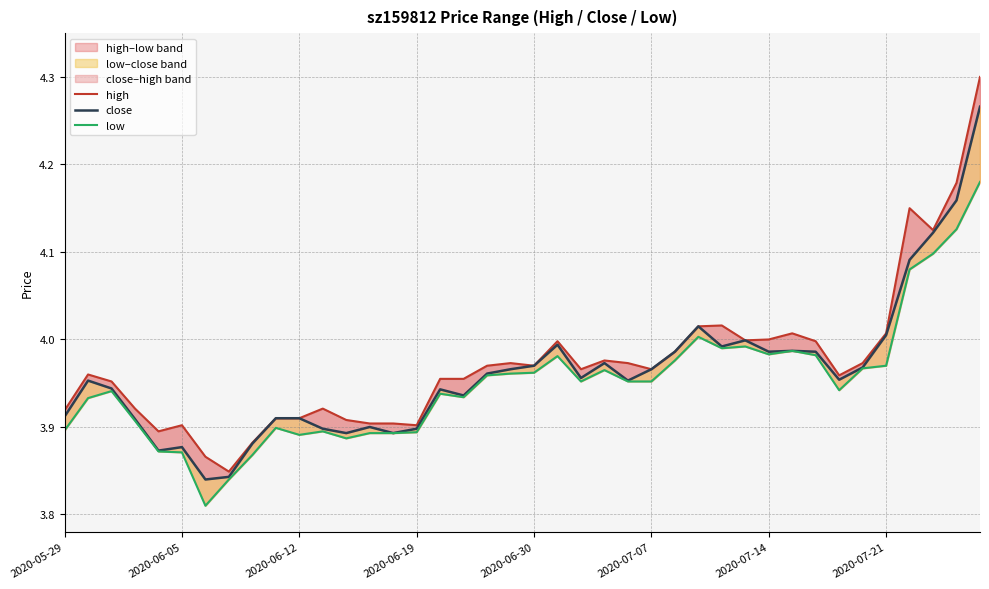

True or false: low and close cross at least once.

False